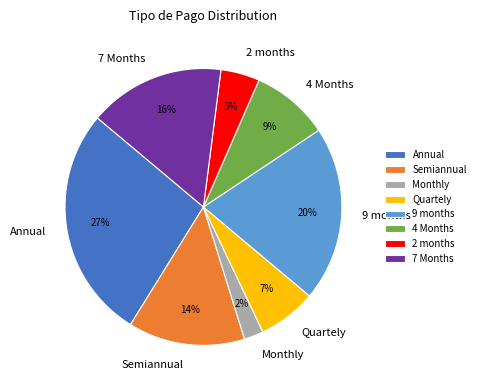

Approximately how many times larger is the value at 7 Months compared to 9 months?

0.8